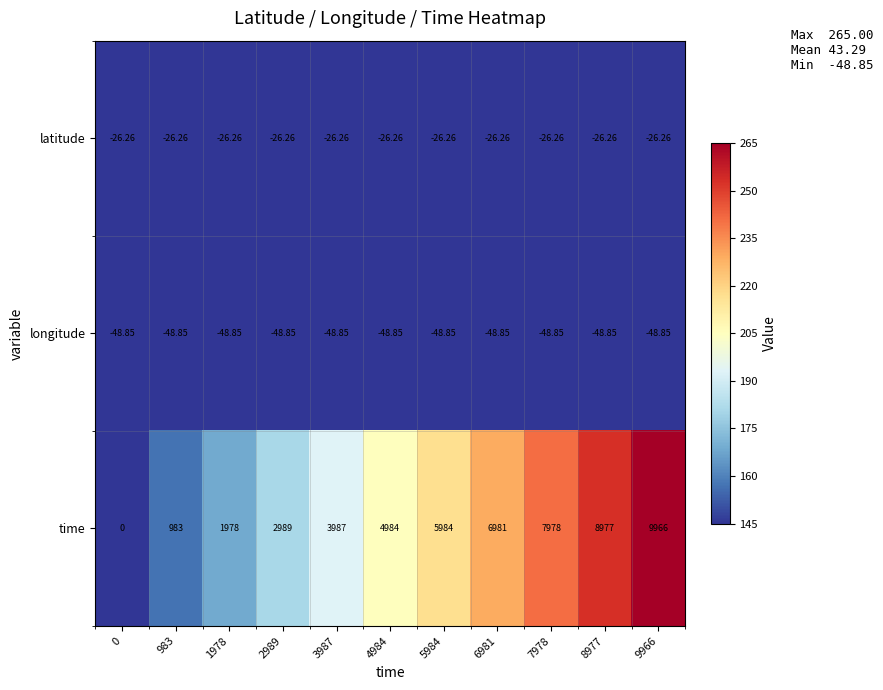

Which series has the widest spread of values?

time